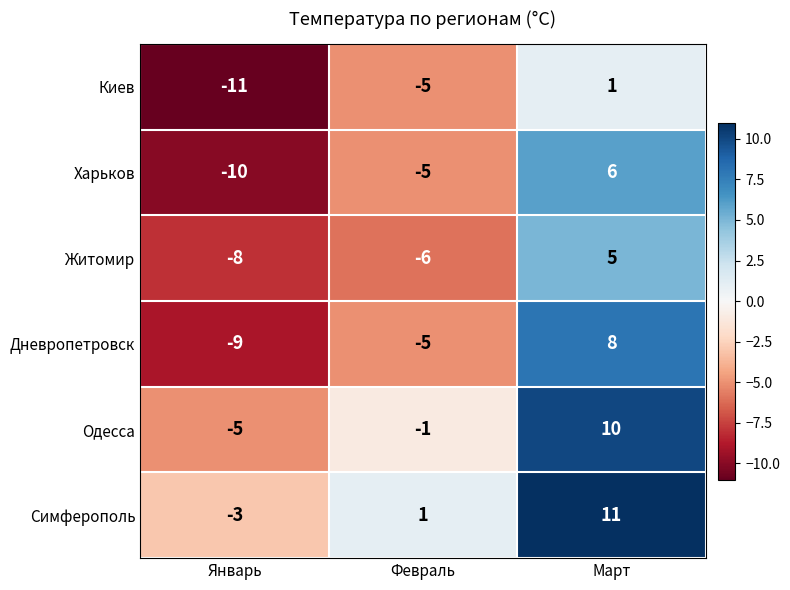

What is the difference between the Симферополь values at Март and Январь?

14